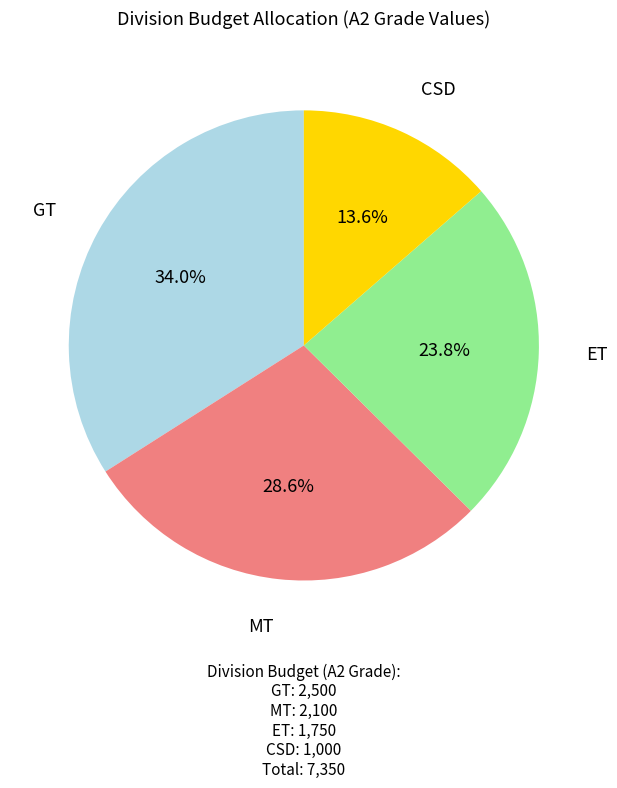

To the nearest percent, what is the average slice percentage?

25%